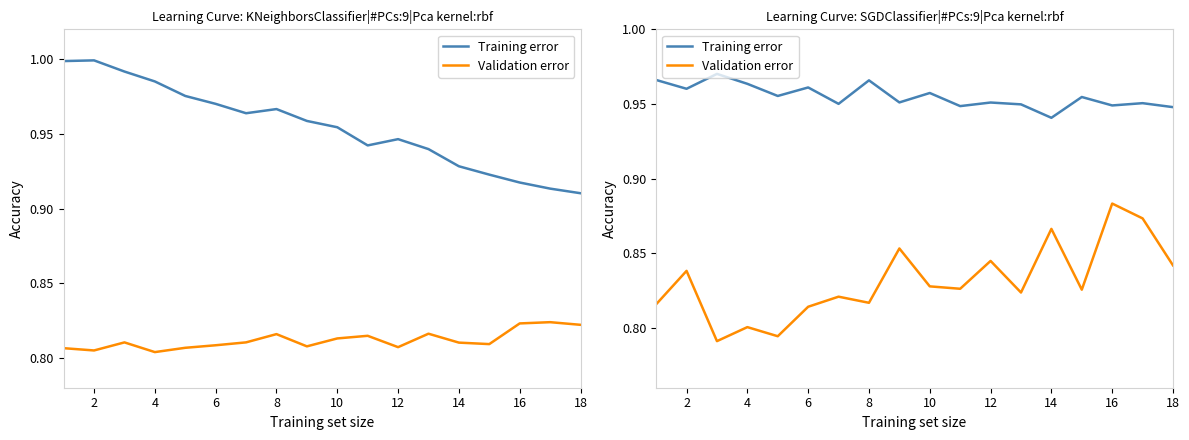

Count the Training error values in the range 0 to 1.

18